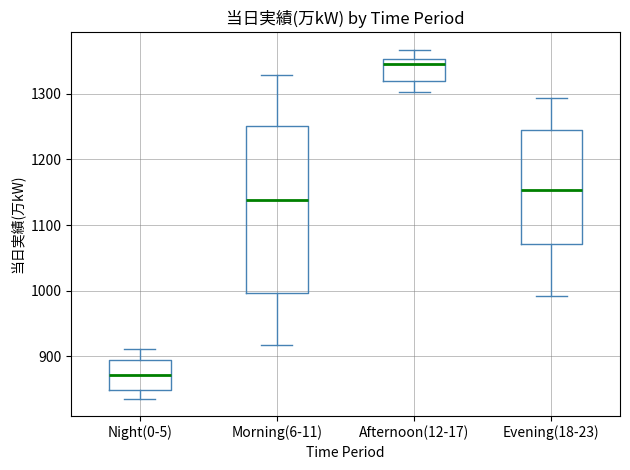

Reading left to right, read every box against the y-axis: the position of its median line, the range the box covers, and the ends of its whiskers. The values are not printed on the chart, so give them approximately, as read against the axis.

Night(0-5): median 870, box 850 to 890, whiskers 840 to 910
Morning(6-11): median 1140, box 1000 to 1250, whiskers 920 to 1330
Afternoon(12-17): median 1350 (just below the box's upper edge), box 1320 to 1350, whiskers 1300 to 1370
Evening(18-23): median 1150, box 1070 to 1250, whiskers 990 to 1290